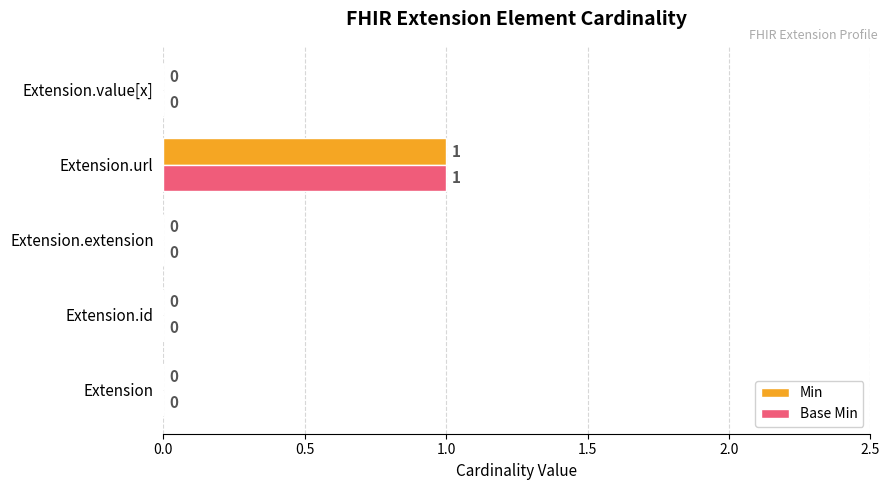

True or false: Base Min has a value of 1 at Extension.id.

False